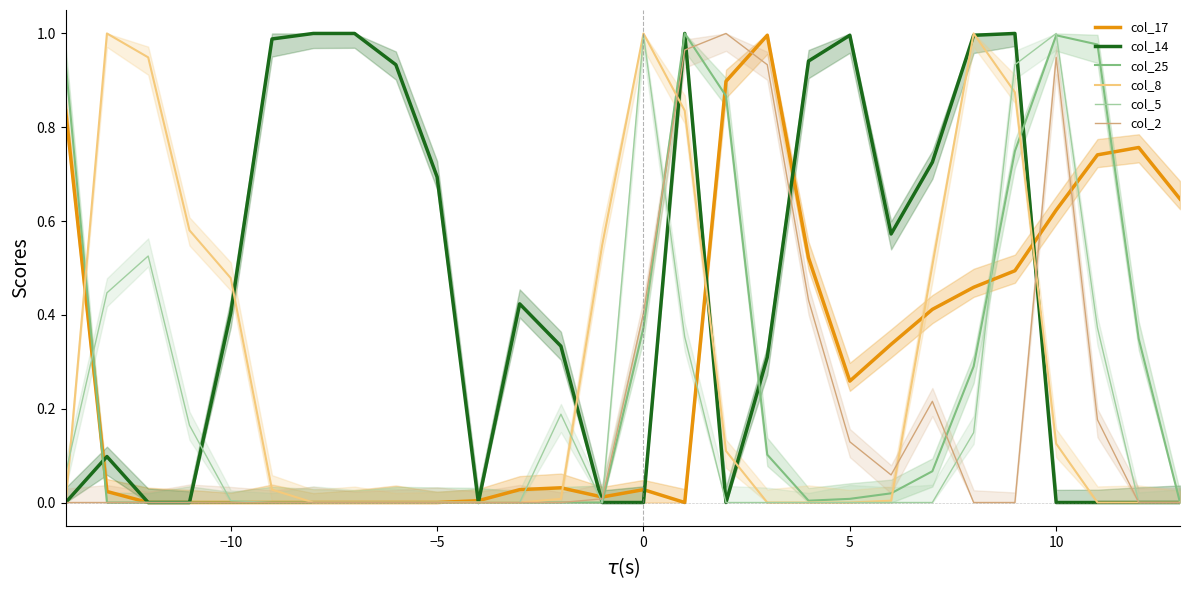

Which series has the largest total across all categories?

col_14